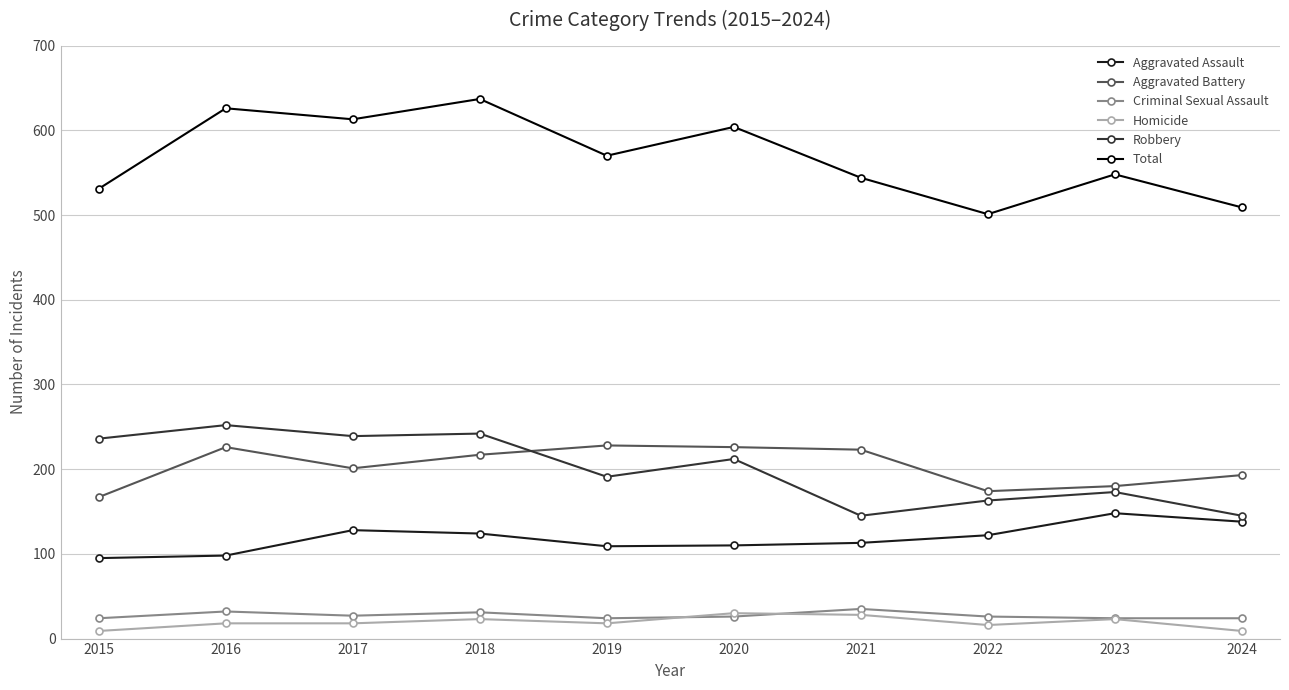

Which series changed the most between 2018 and 2021?

Robbery